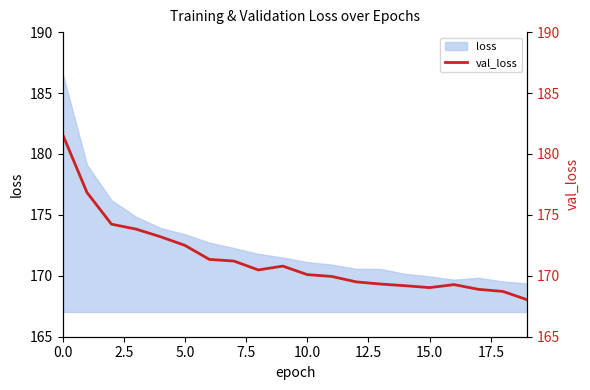

Count the number of categories in the chart.

20